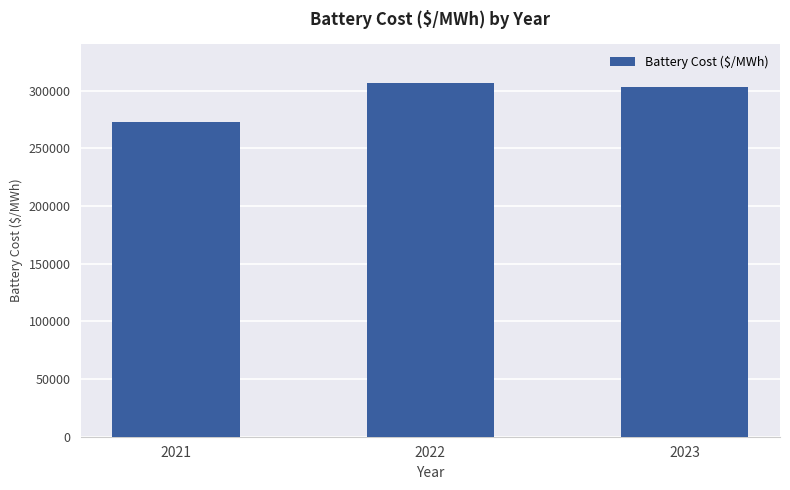

Which label corresponds to the largest value in the chart?

2022